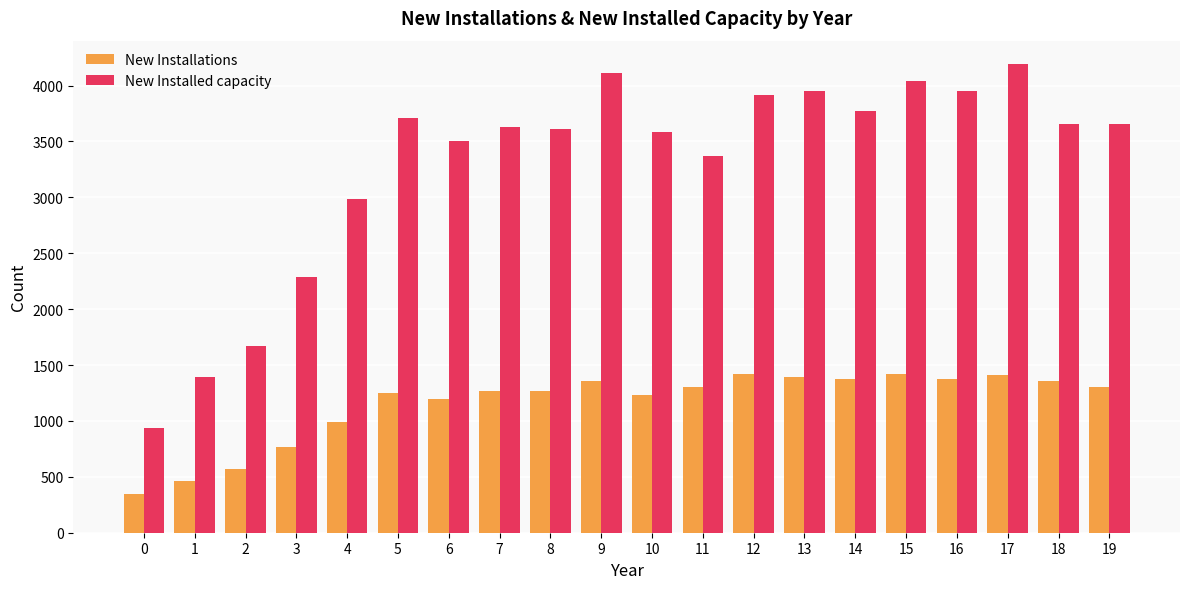

At how many categories does at least one series exceed 1971?

17